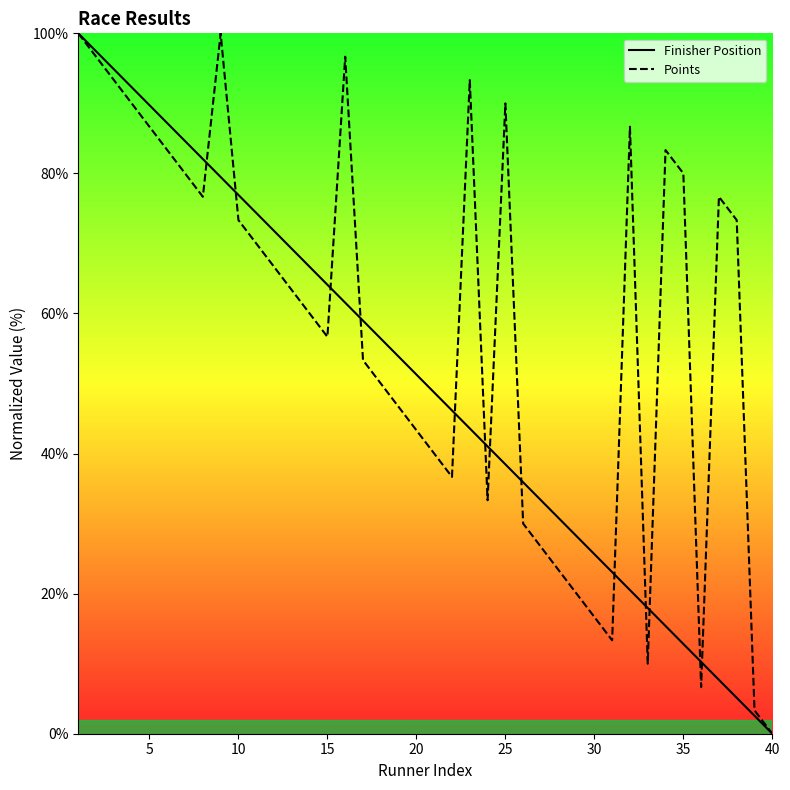

List the series in order of their overall mean, highest first.

Points, Finisher Position